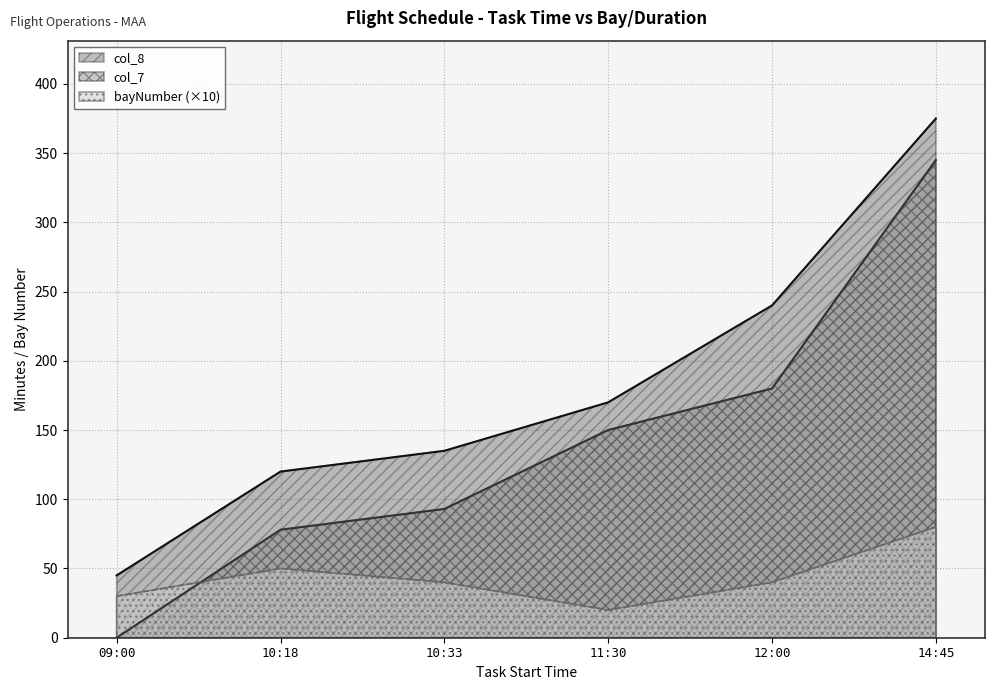

What is the label of the 5th point from the left?

12:00